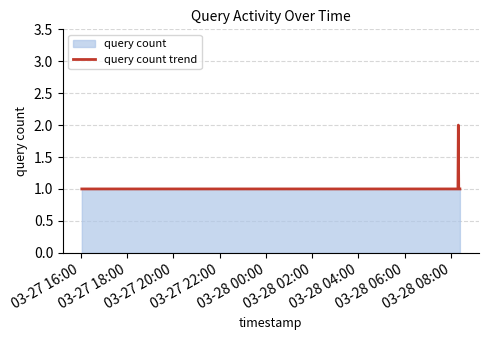

What is the greatest value displayed?

2